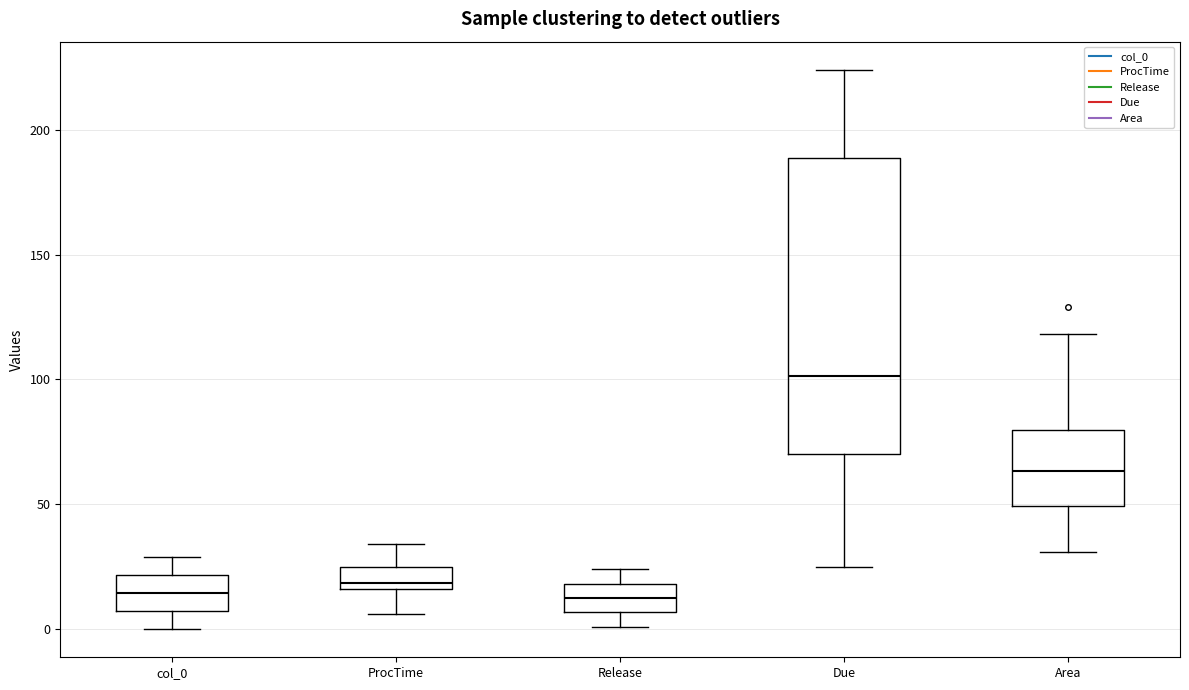

Reading left to right, transcribe this box plot: for each box, give where its median line is, the range the box spans, and where its two whiskers end, as read against the y-axis. The values are not printed on the chart, so give them approximately, as read against the axis.

col_0: median 15, box 5 to 20, whiskers 0 to 30
ProcTime: median 20, box 15 to 25, whiskers 5 to 35
Release: median 15, box 5 to 20, whiskers 0 to 25
Due: median 100, box 70 to 190, whiskers 25 to 225
Area: median 65, box 50 to 80, whiskers 30 to 120